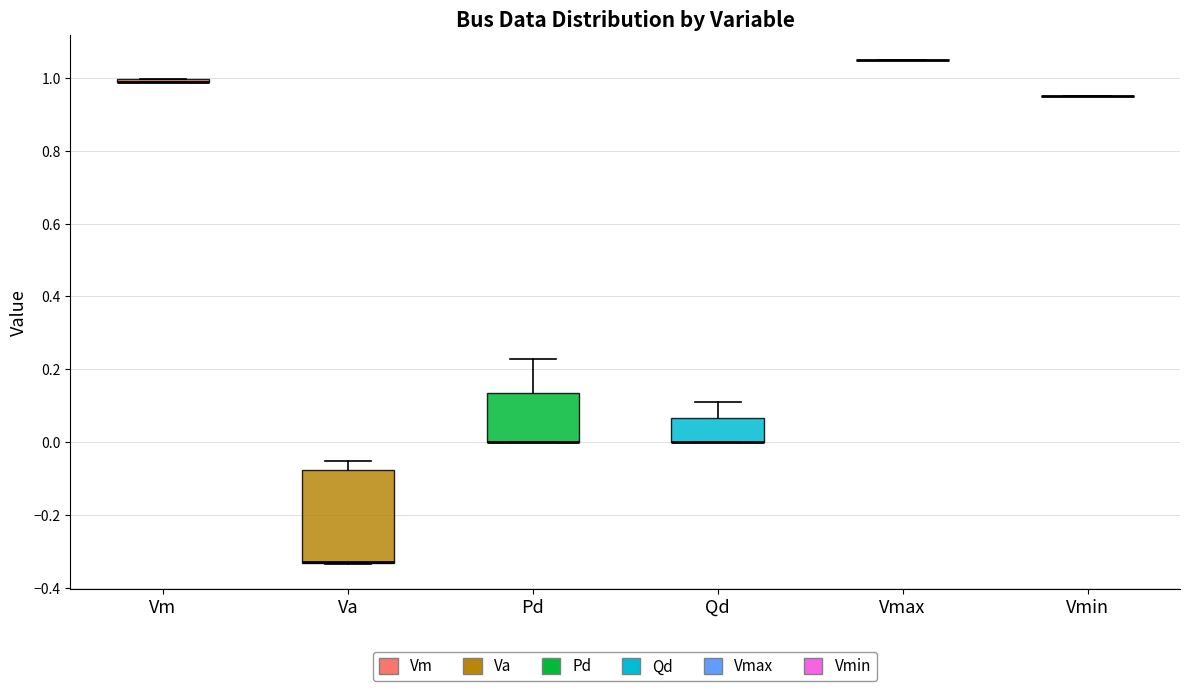

Reading left to right, transcribe this box plot: for each box, give where its median line is, the range the box spans, and where its two whiskers end, as read against the y-axis. The values are not printed on the chart, so give them approximately, as read against the axis.

Vm: box collapsed to a line at 1.00, whiskers 1.00 to 1.00
Va: median -0.32 (drawn on the box's lower edge), box -0.34 to -0.08, whiskers -0.34 to -0.06
Pd: median 0.00 (drawn on the box's lower edge), box 0.00 to 0.14, whiskers 0.00 to 0.22
Qd: median 0.00 (drawn on the box's lower edge), box 0.00 to 0.06, whiskers 0.00 to 0.12
Vmax: box collapsed to a line at 1.06, whiskers 1.06 to 1.06
Vmin: box collapsed to a line at 0.96, whiskers 0.96 to 0.96